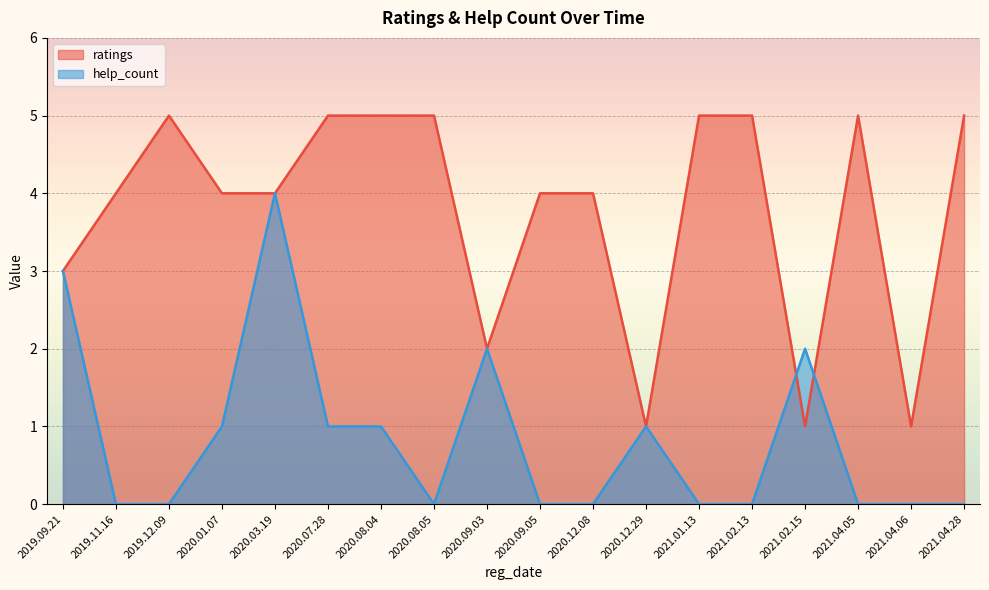

Is it true that ratings equals 4 at 2020.01.07?

True